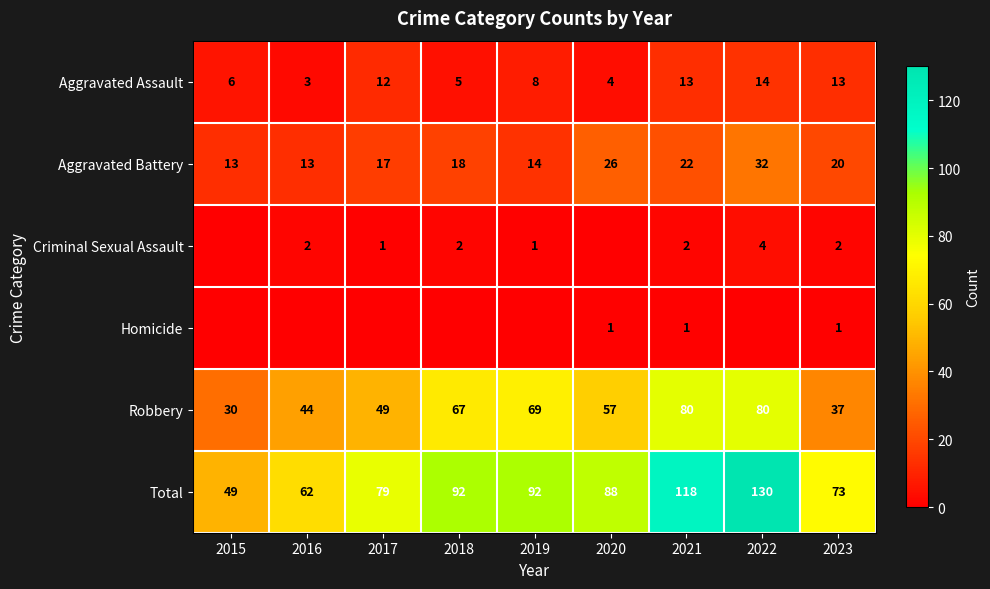

Is it true that Criminal Sexual Assault equals 1 at 2019?

True